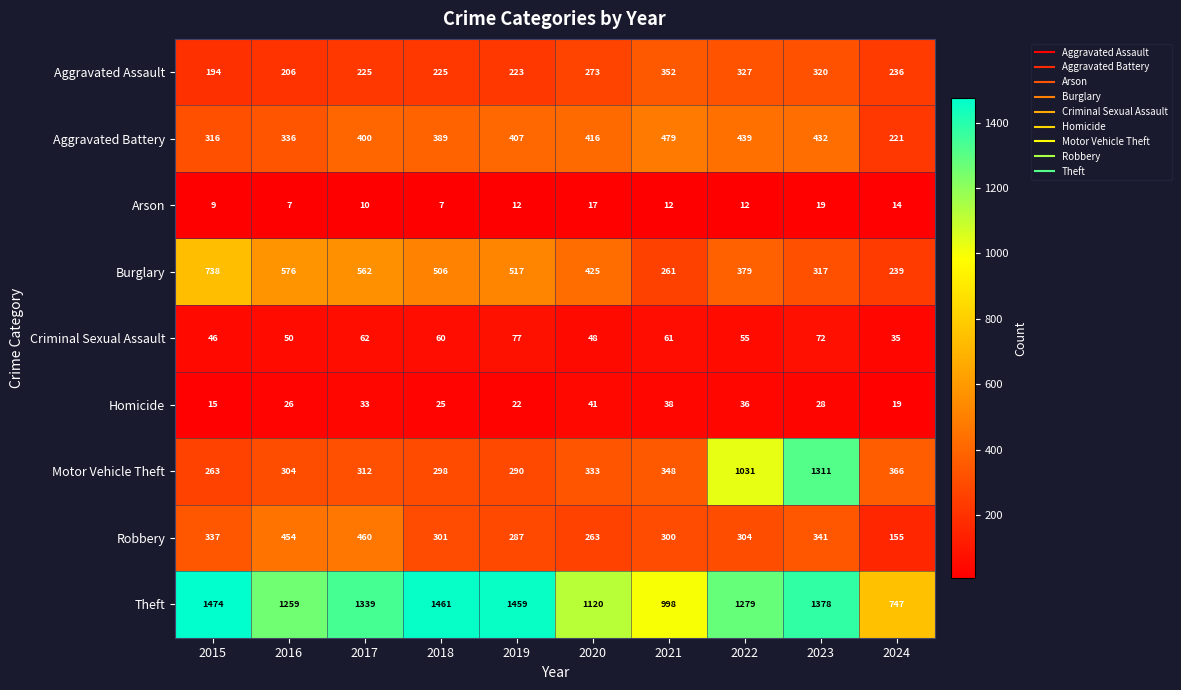

Which series has the largest total across all categories?

Theft